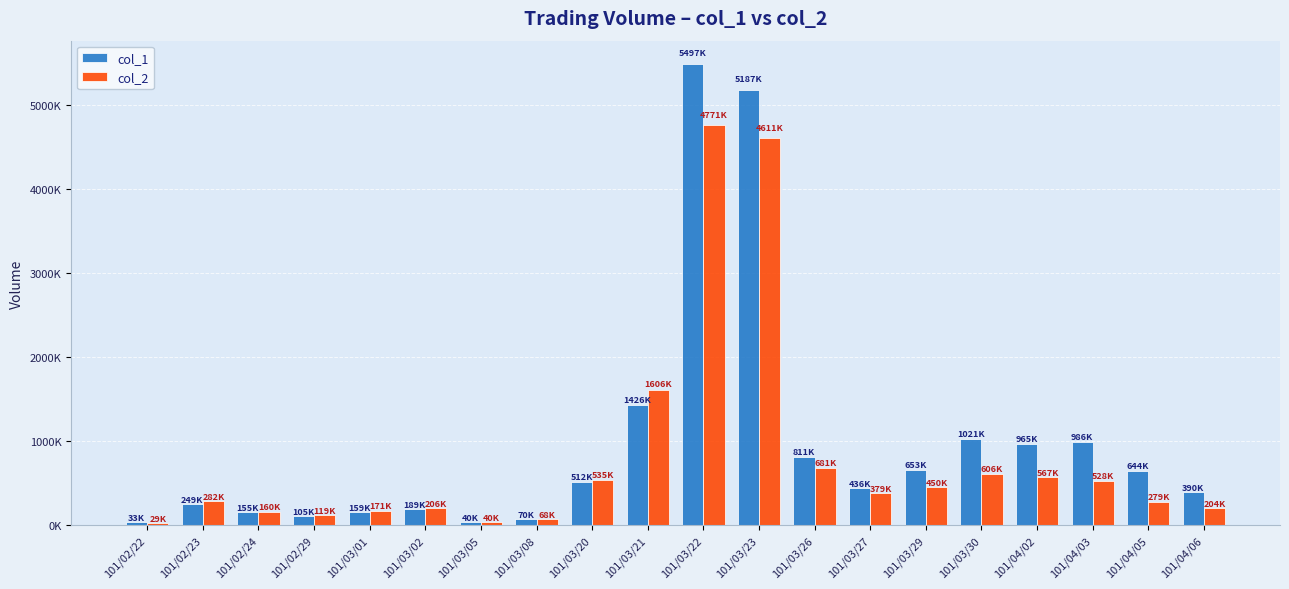

What is the label of the 14th bar from the left?

101/03/27